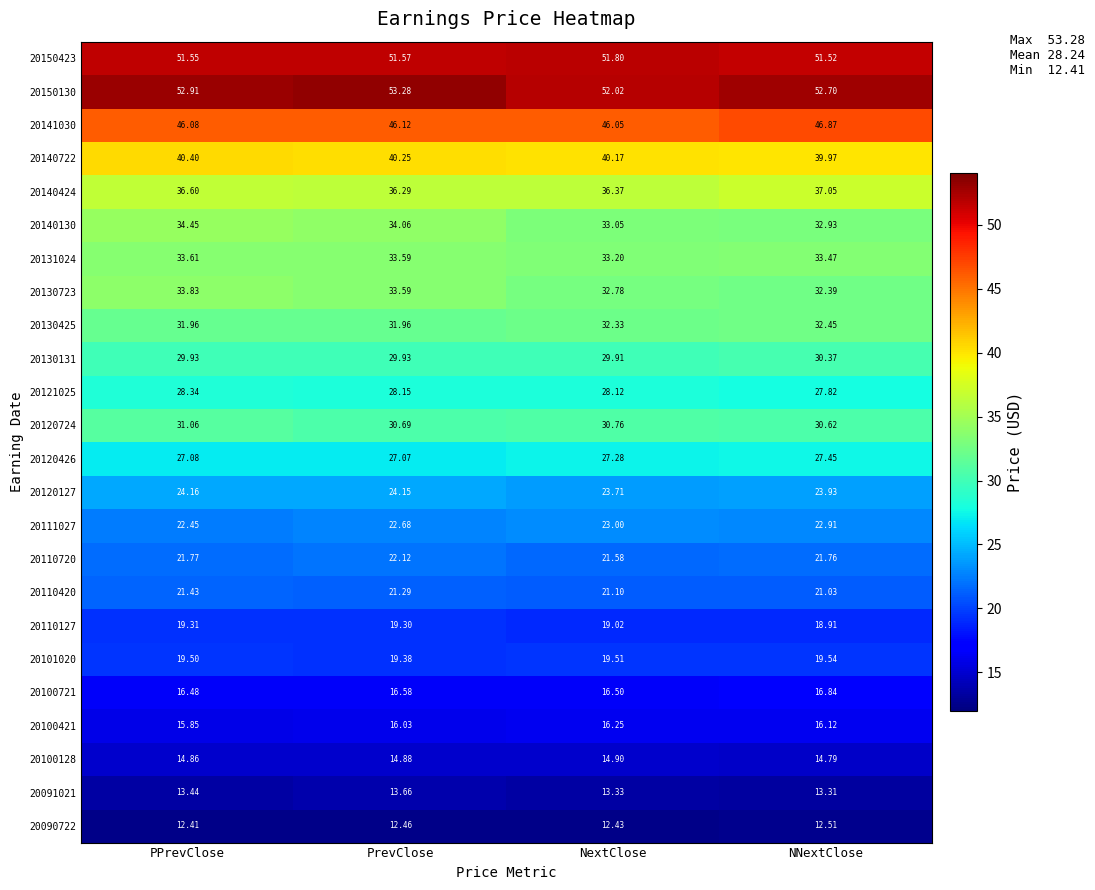

Which category has the lowest value in the 20140424 series?

PrevClose